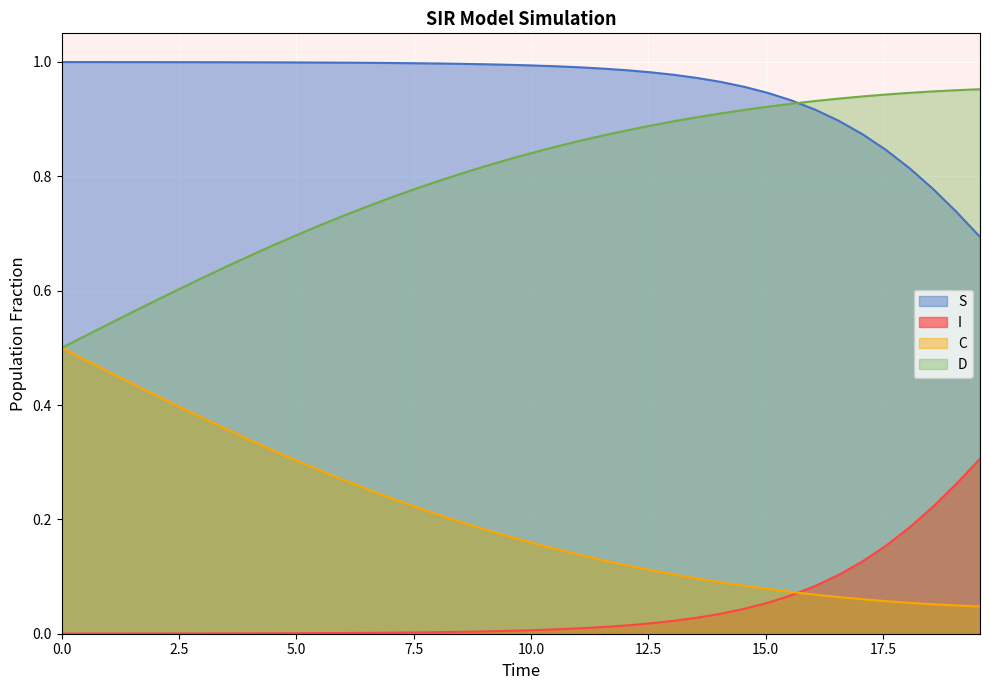

True or false: C and I intersect in this chart.

True